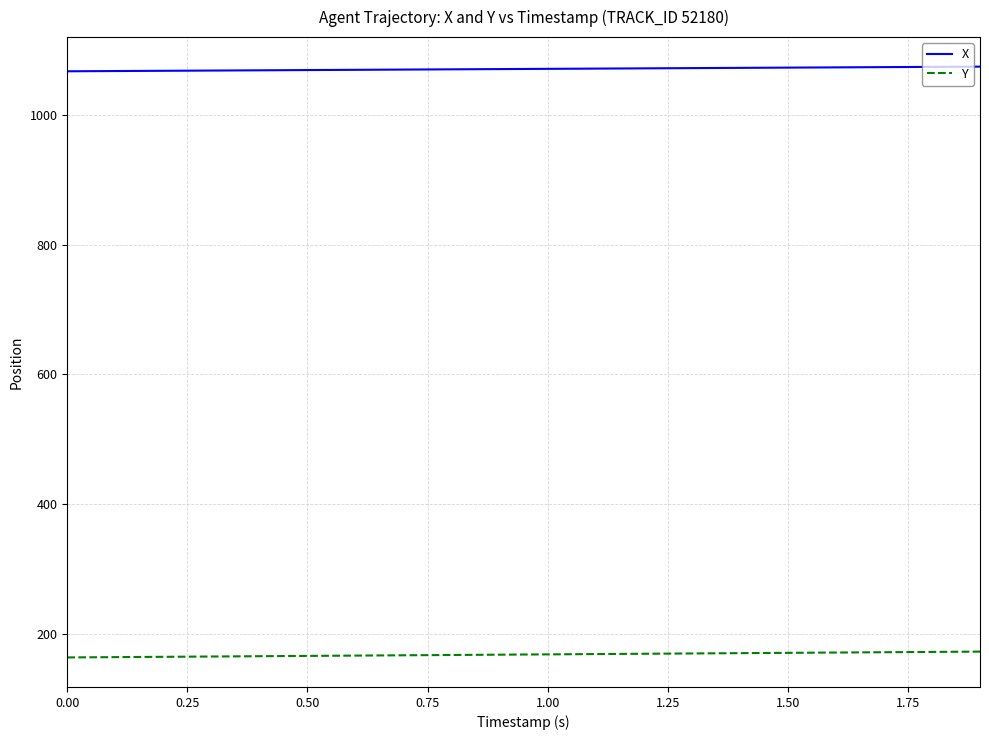

Which series has the largest total across all categories?

X